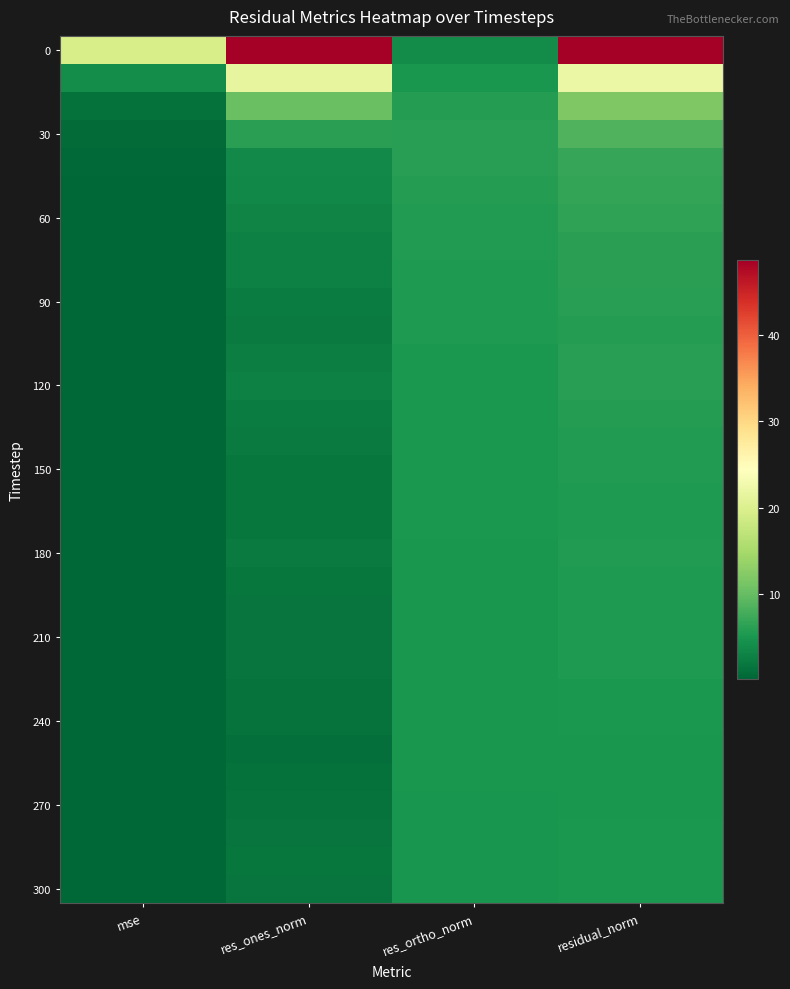

What is the spread (max minus min) of values at mse?

19.2